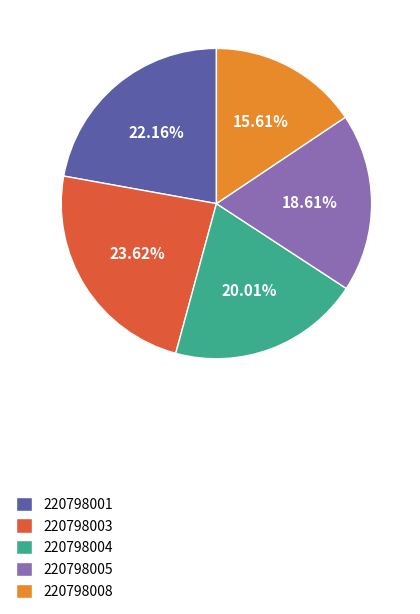

Combined, do 220798003 and 220798008 account for over 50%?

No